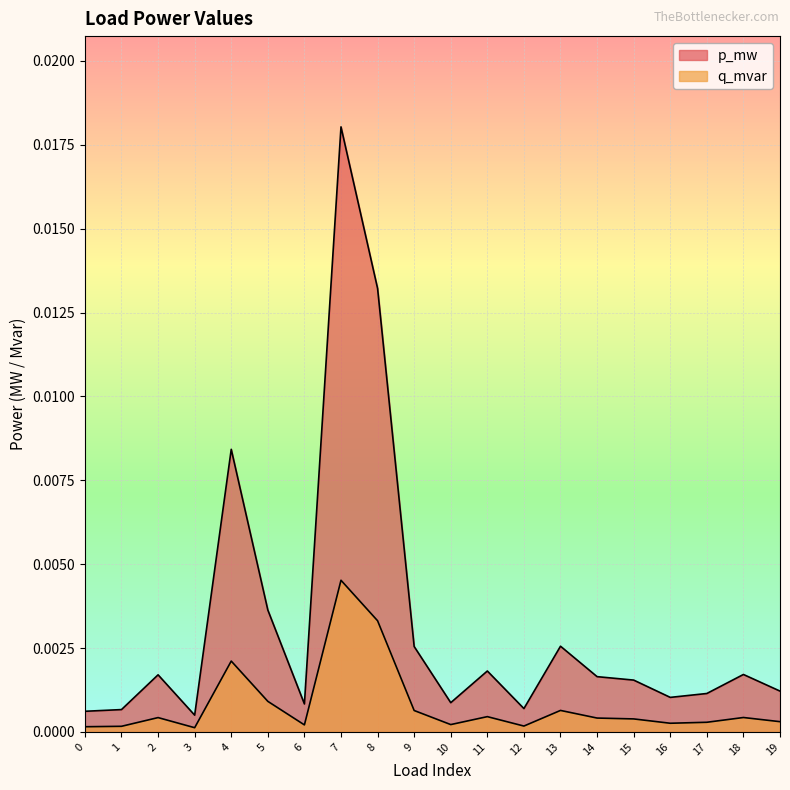

Rank the series by their average value, from lowest to highest.

q_mvar, p_mw